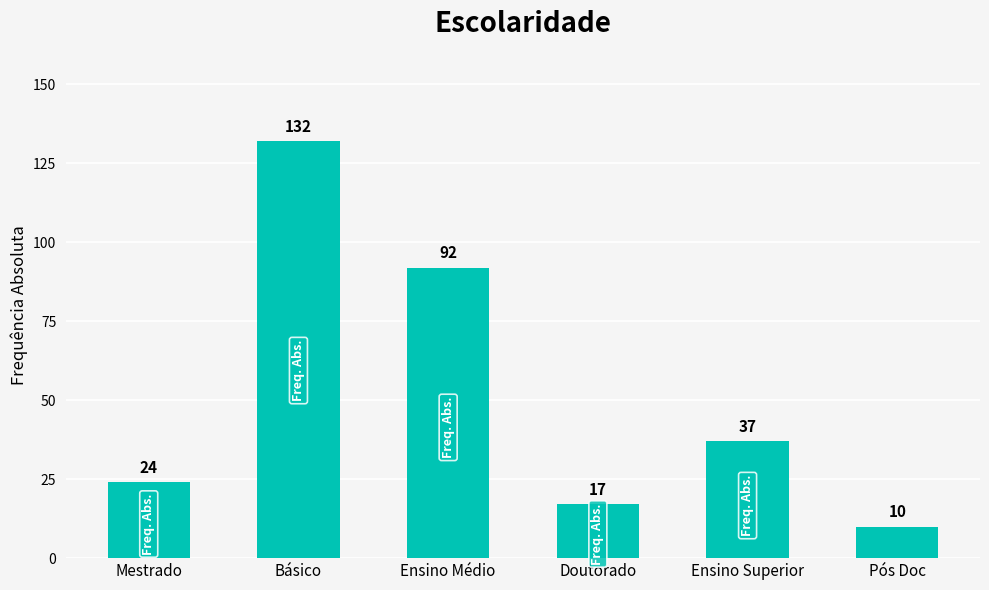

List the labels in order of value, largest first.

Básico, Ensino Médio, Ensino Superior, Mestrado, Doutorado, Pós Doc